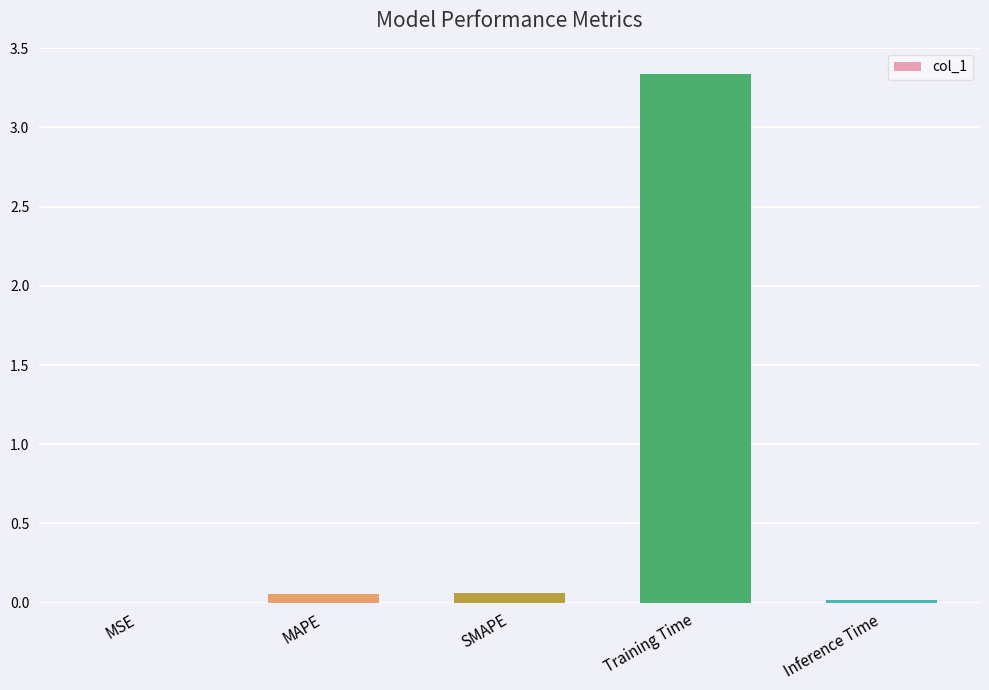

True or false: the data shows 0.0 at MSE.

True